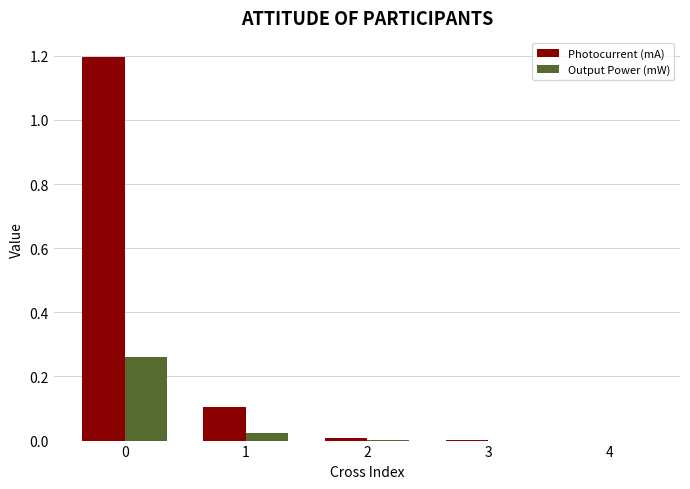

The value of Output Power (mW) at 0 is 0.1. True or false?

False